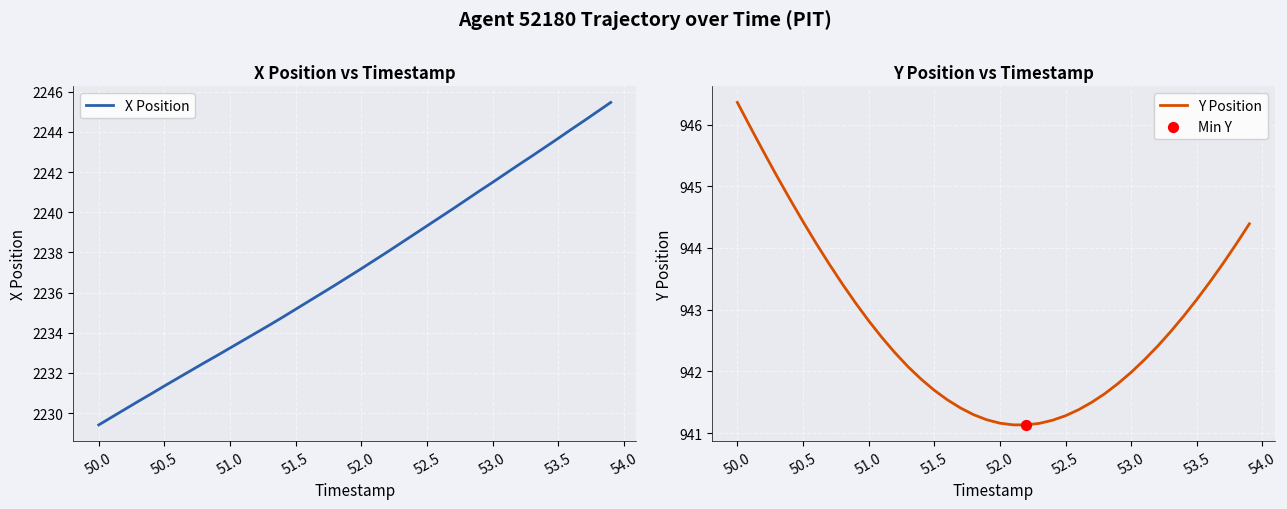

At how many categories does at least one series exceed 1417?

40